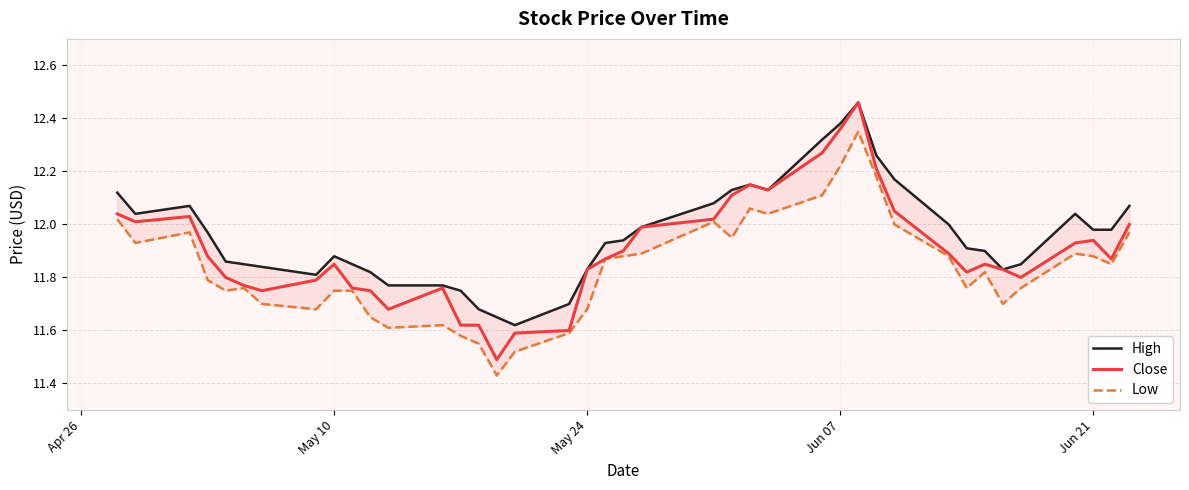

What is the lowest value of the Close series?

11.5